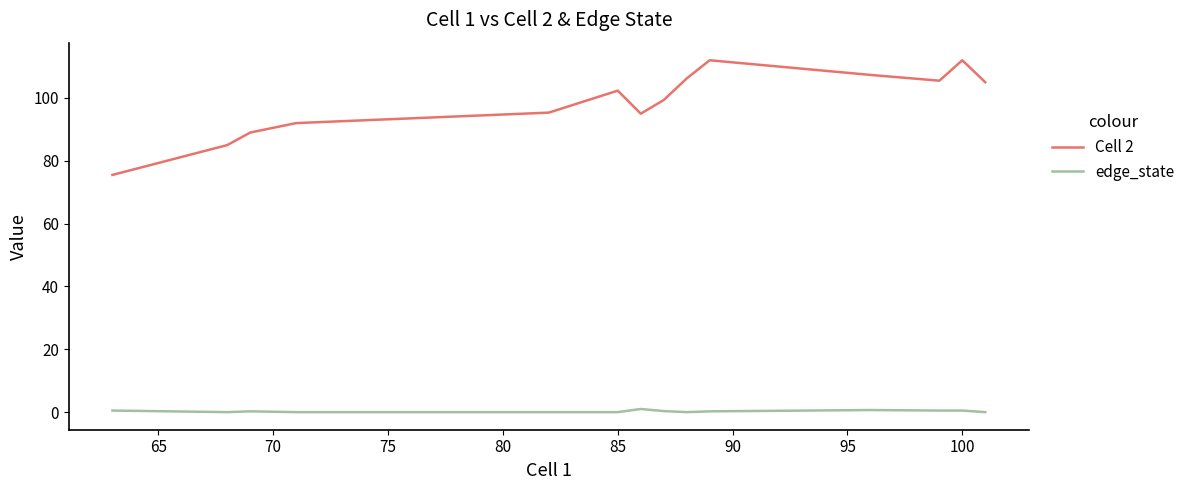

Which series has the largest total across all categories?

Cell 2